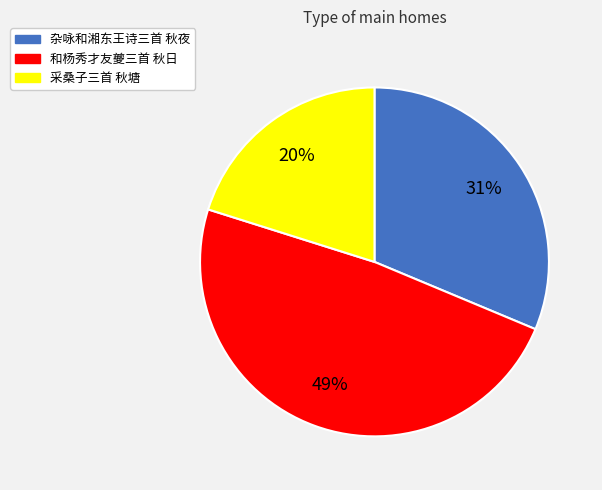

To the nearest percent, what percentage of the pie is 和杨秀才友夔三首 秋日?

49%